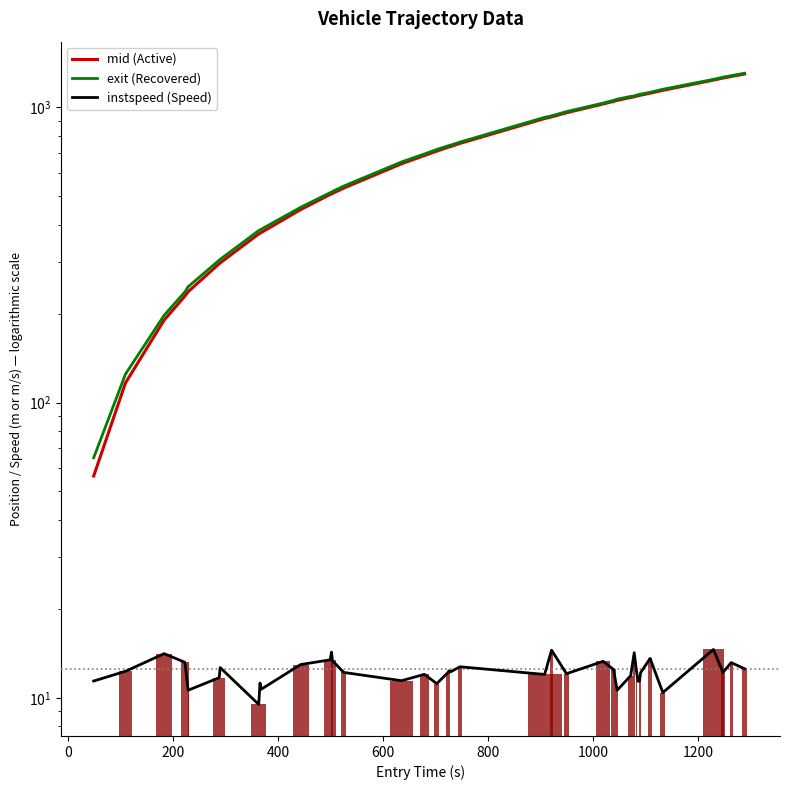

Rank the series by their maximum value, from highest to lowest.

exit (Recovered), mid (Active), instspeed (Speed)